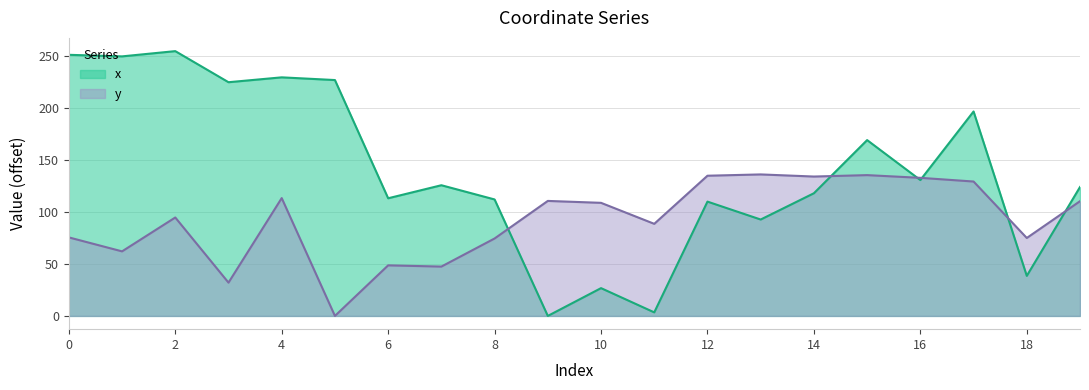

List the series in order of their overall mean, highest first.

x, y